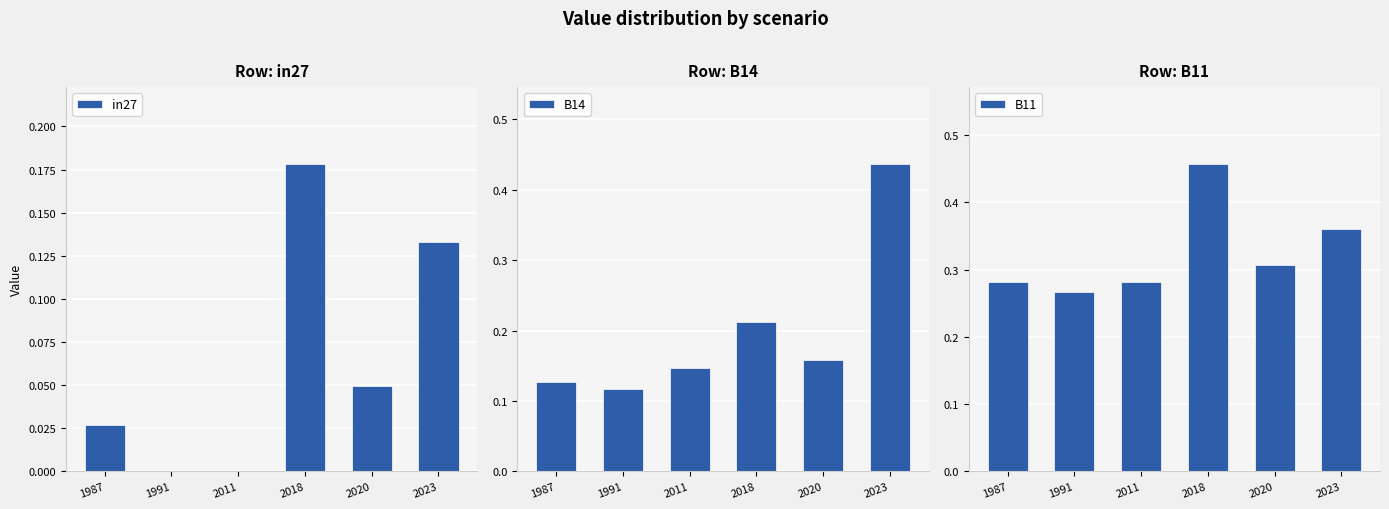

Between 1987 and 2018, which series saw the biggest shift?

B11